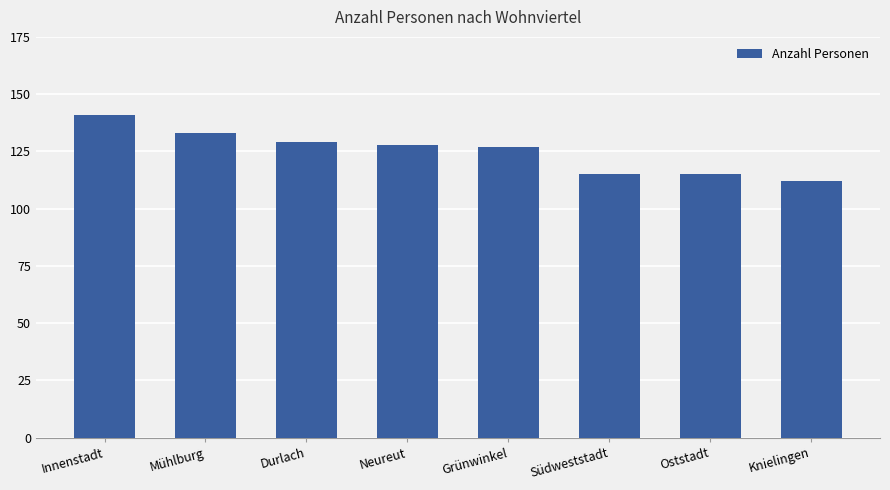

What is the difference between the second highest and minimum values?

21